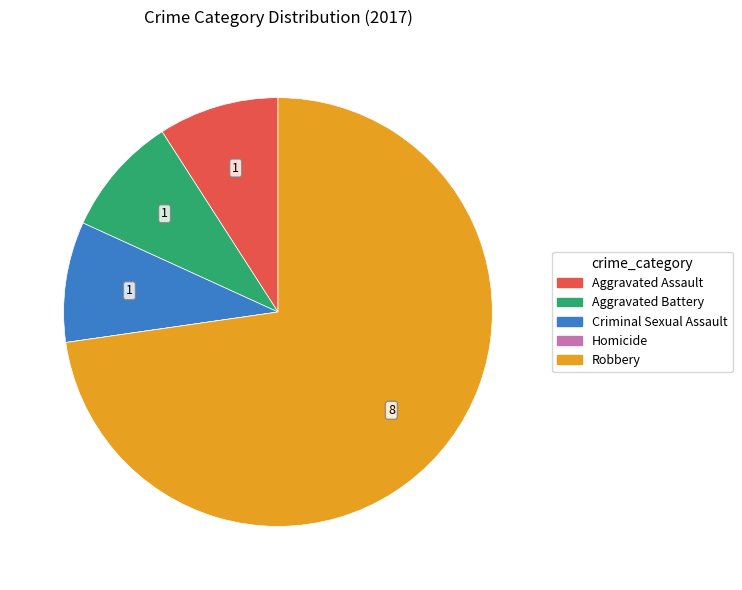

Do Aggravated Battery and Robbery together represent more than half of the pie?

Yes